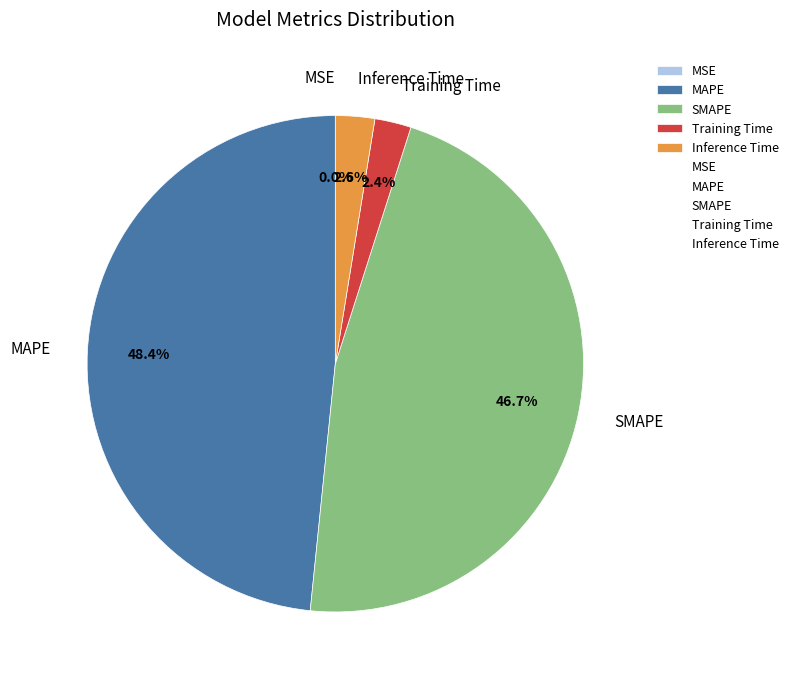

Which category has the biggest portion of the pie?

MAPE